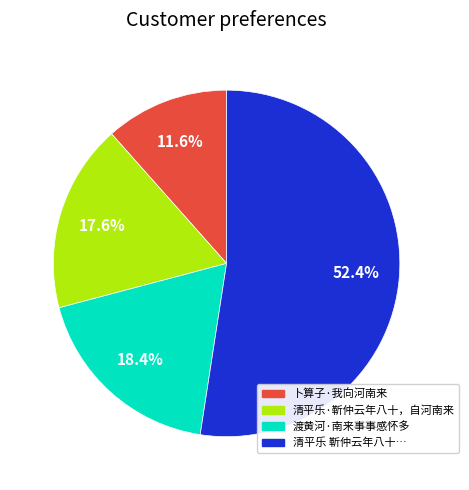

To the nearest percent, what is the difference between the largest and smallest slice percentages?

41%